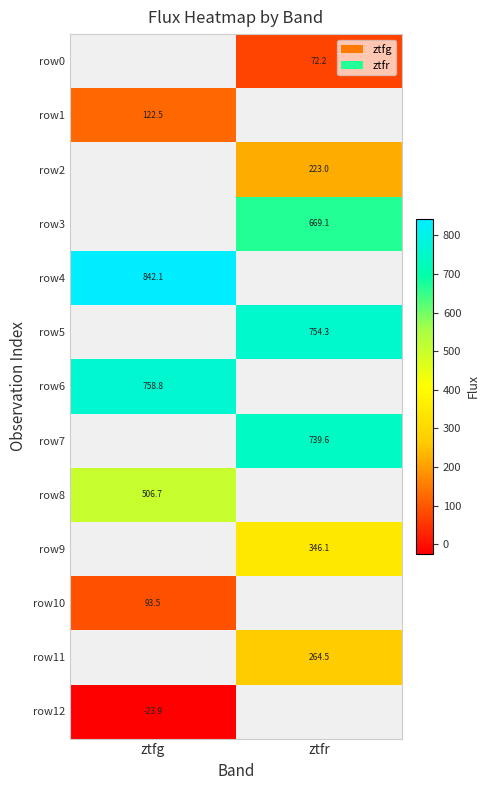

Which category has the lowest value in the row1 series?

ztfg